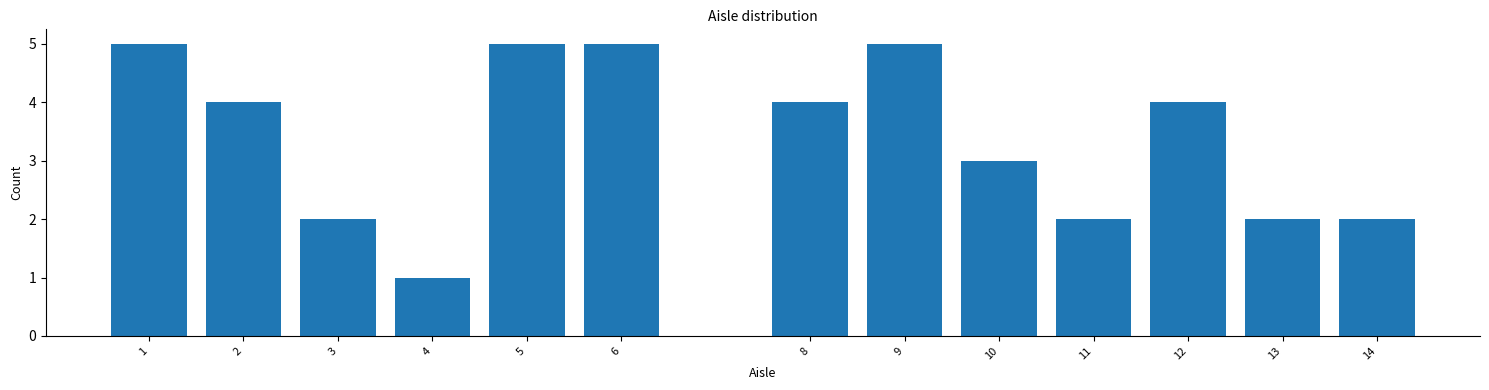

Reading left to right, transcribe all the data shown in this chart.

1=5	2=4	3=2	4=1	5=5	6=5	8=4	9=5	10=3	11=2	12=4	13=2	14=2